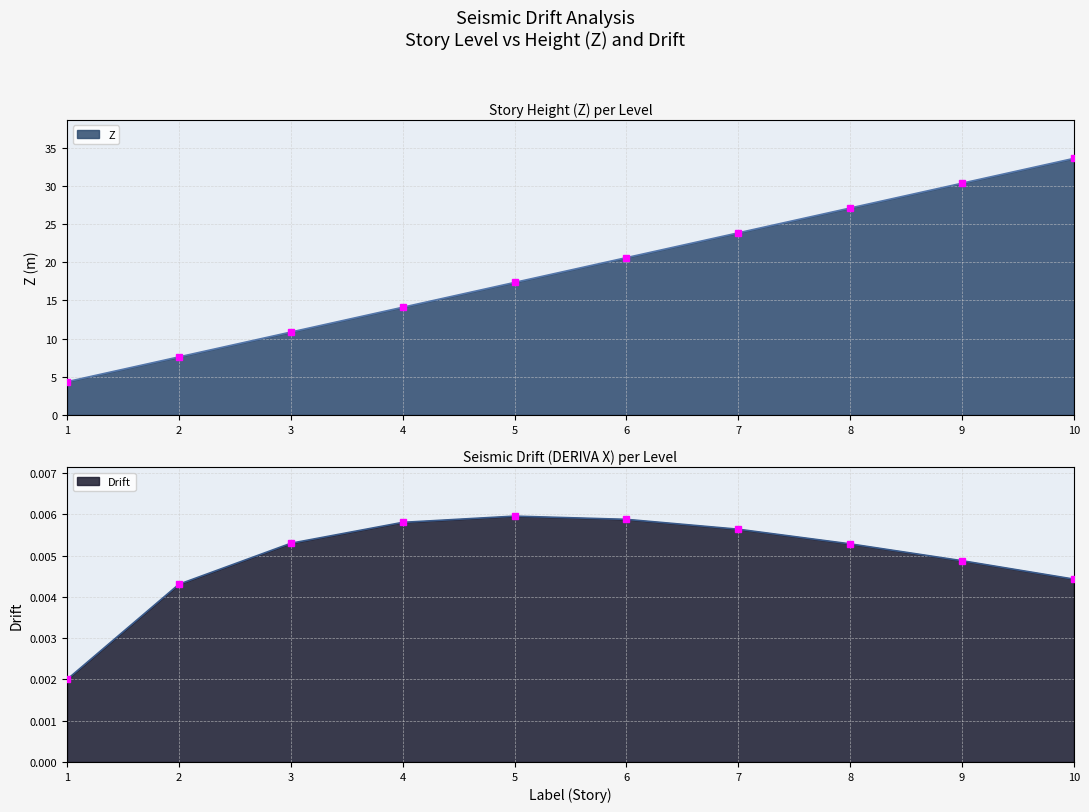

What are all the series names shown in the legend?

Z, Drift